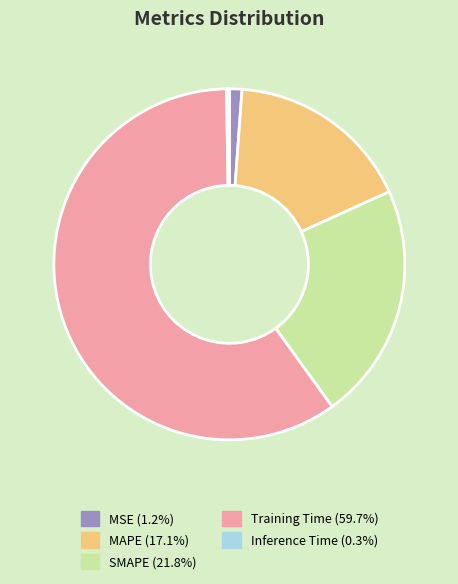

Between MAPE and MSE, which is larger?

MAPE